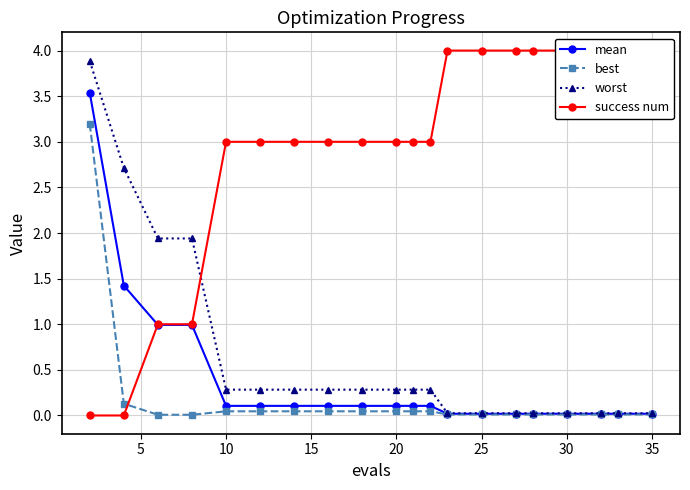

How many times do success num and mean cross each other?

1